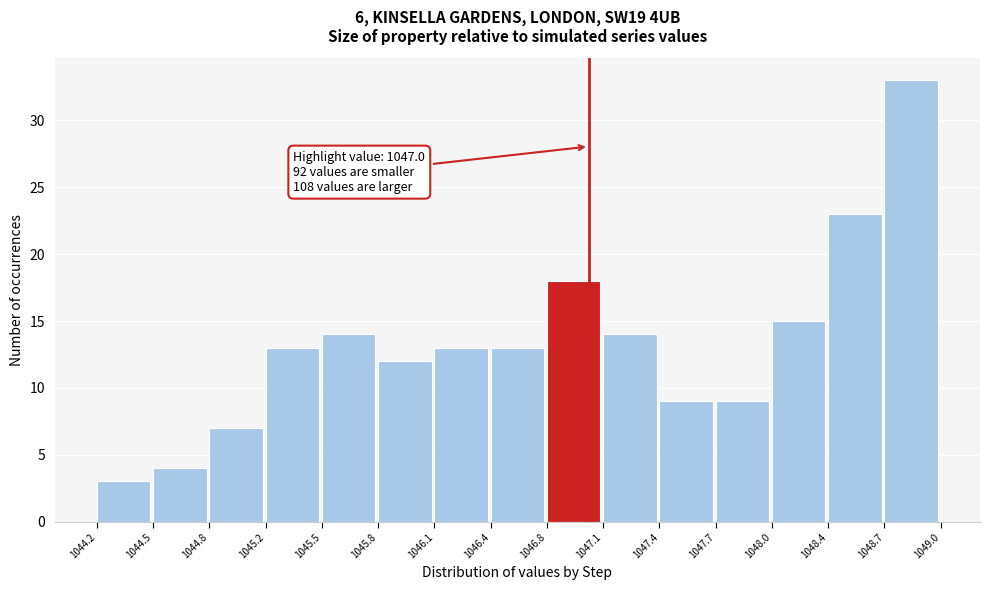

Which range on the x-axis has the tallest bar?

1048.7 to 1049.0